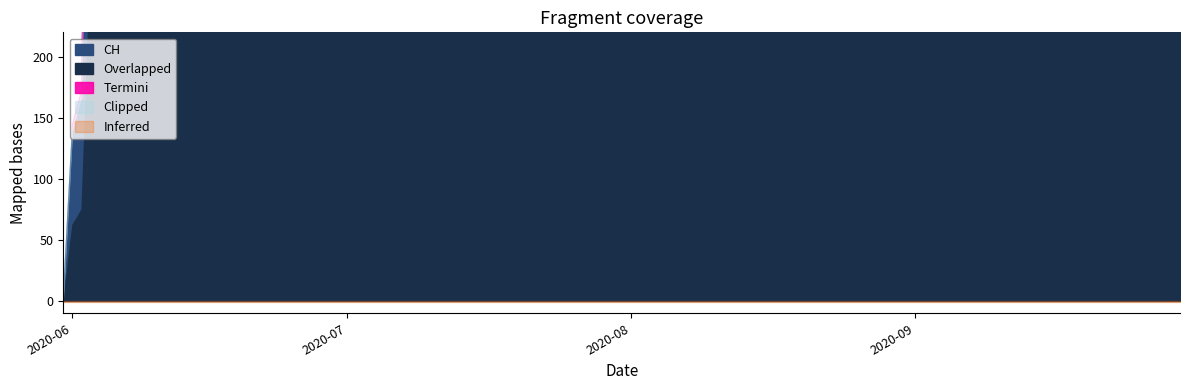

What is the greatest value displayed?

631